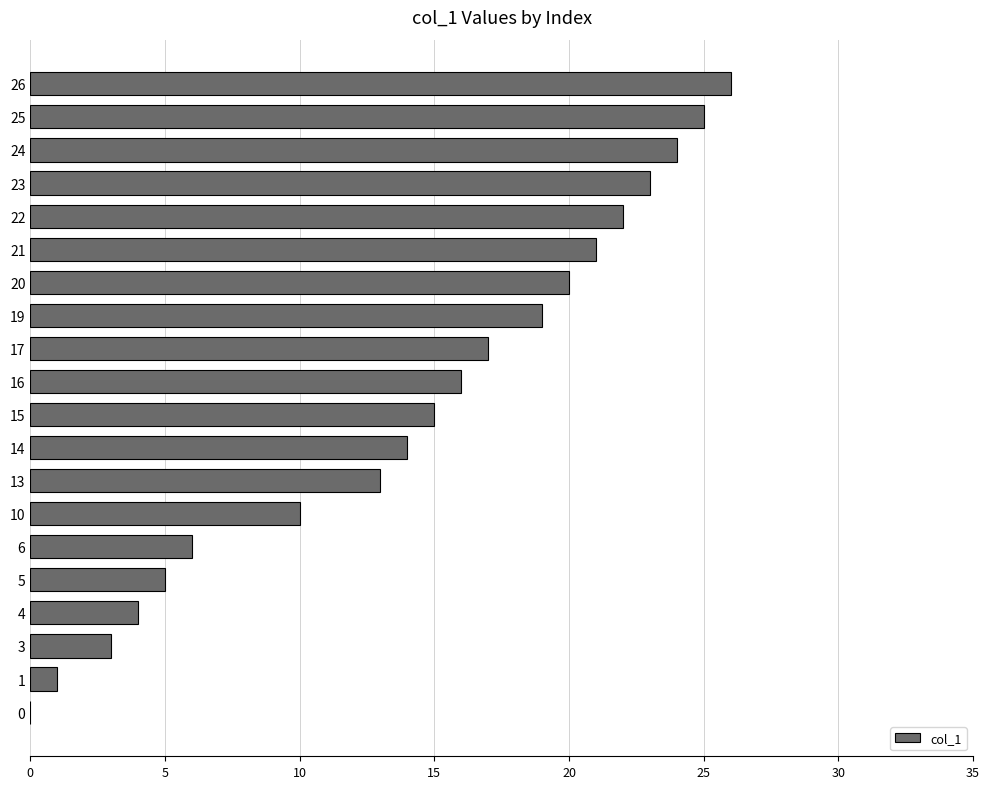

Approximately how many times larger is the value at 10 compared to 17?

0.6